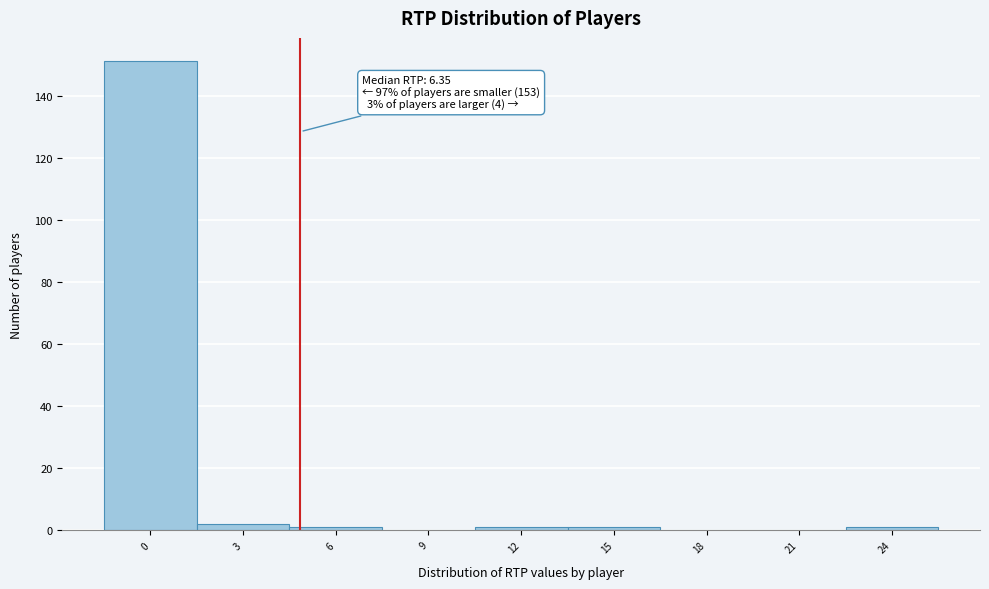

Reading left to right, extract all data points from this chart.

0=151	3=2	6=1	9=0	12=1	15=1	18=0	21=0	24=1